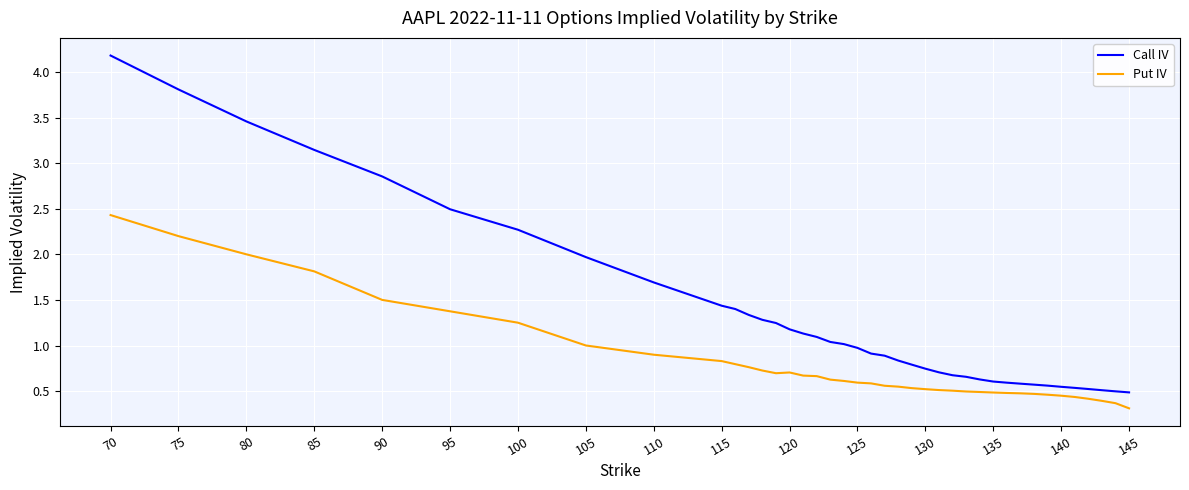

Rank the series by their average value, from lowest to highest.

Put IV, Call IV